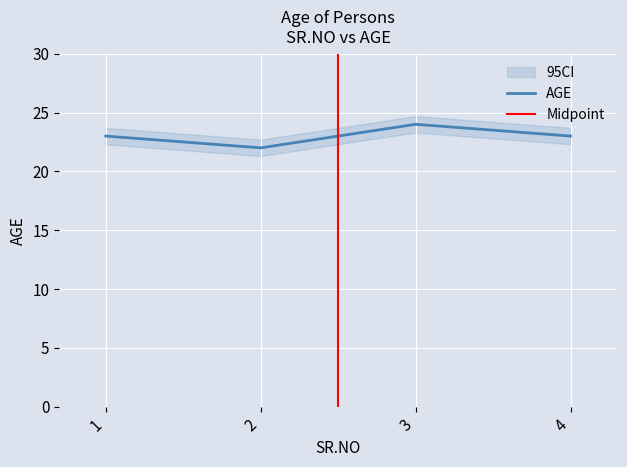

Is it true that the value at 3 is 24?

True